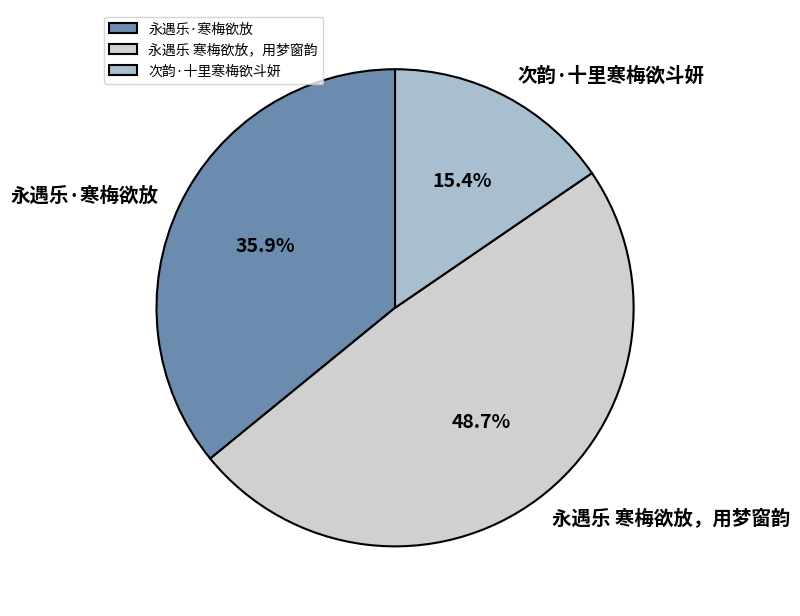

What percentage do 次韵·十里寒梅欲斗妍 and 永遇乐·寒梅欲放 together represent?

51.3%